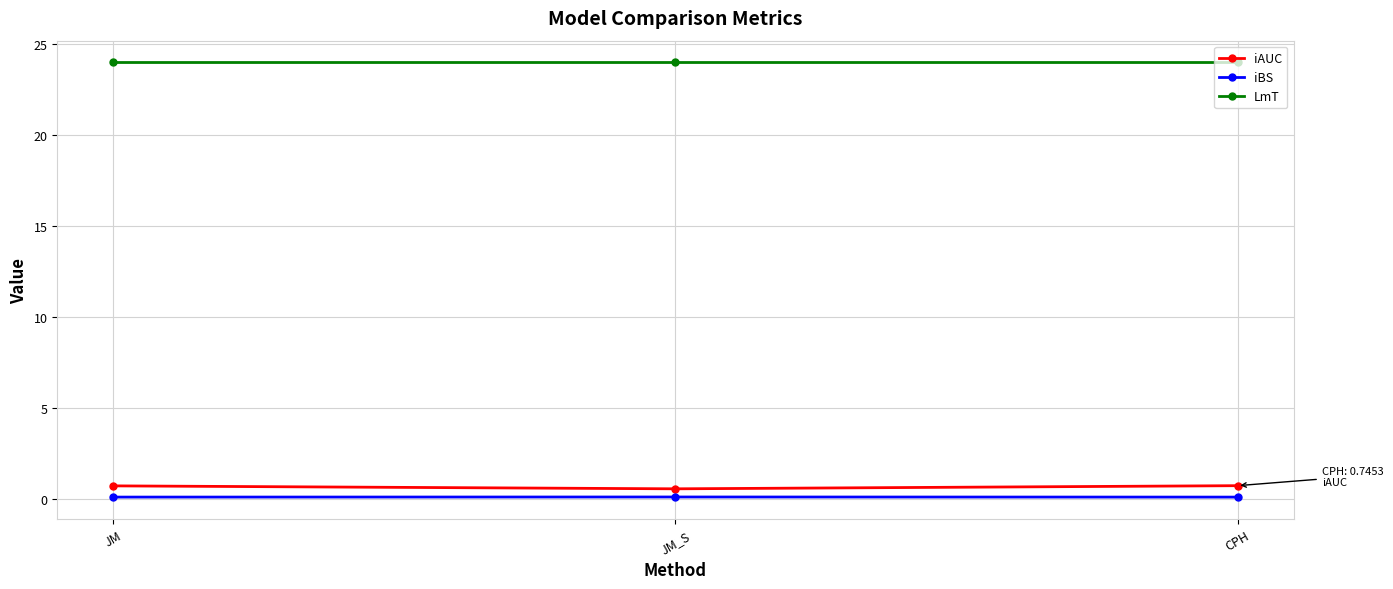

What is the maximum value shown in the chart?

24.0